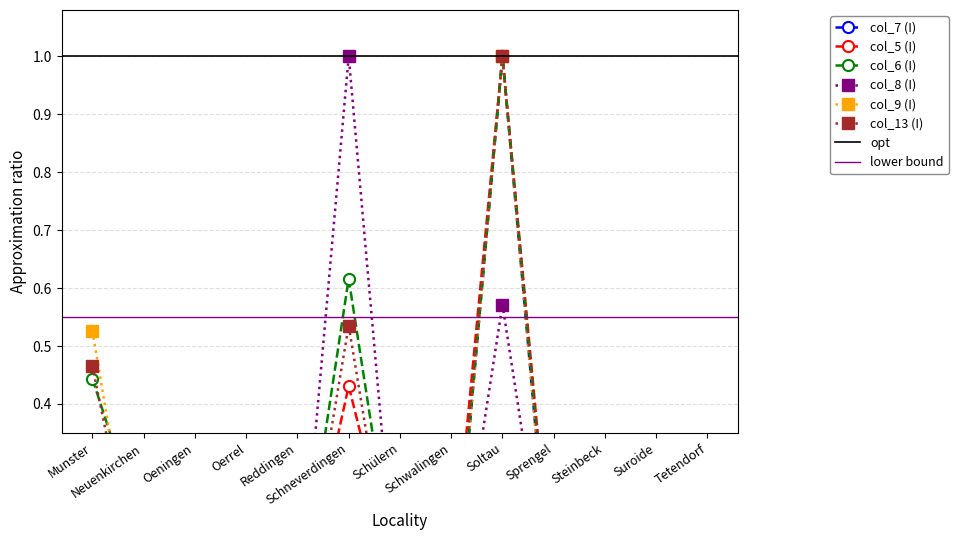

Is this an area chart (filled region under the line)?

No